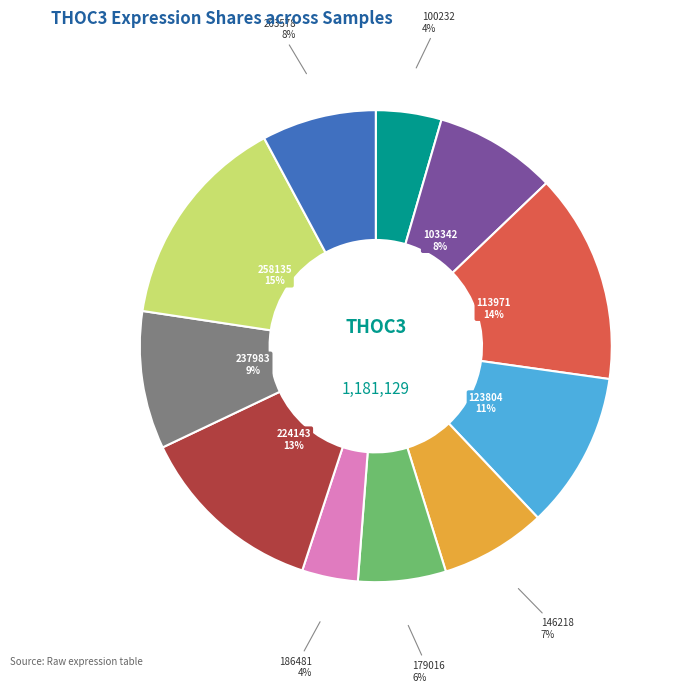

To the nearest percent, what is the difference between the largest and smallest slice percentages?

11%